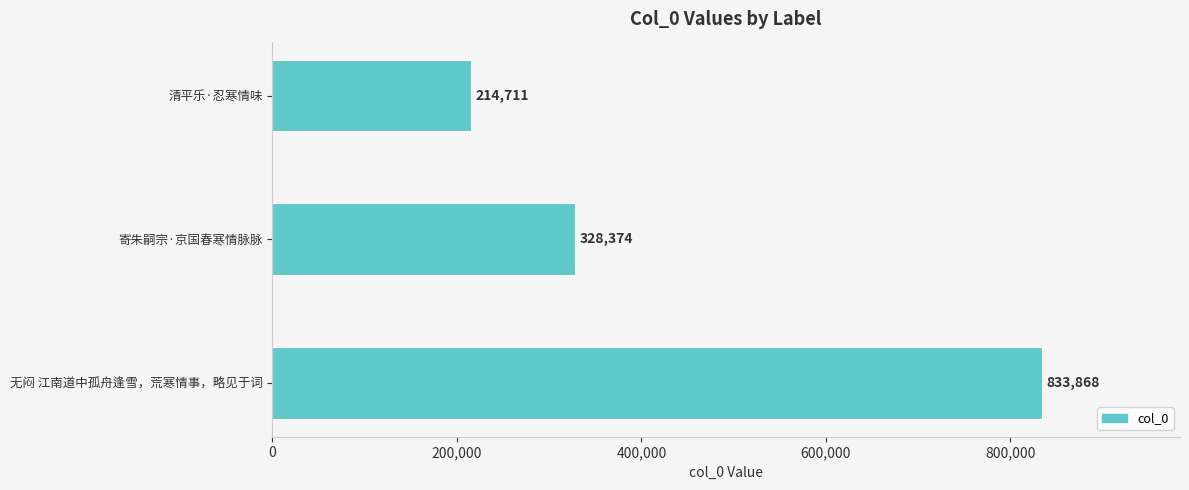

What is the label of the 2nd bar from the top?

寄朱嗣宗·京国春寒情脉脉